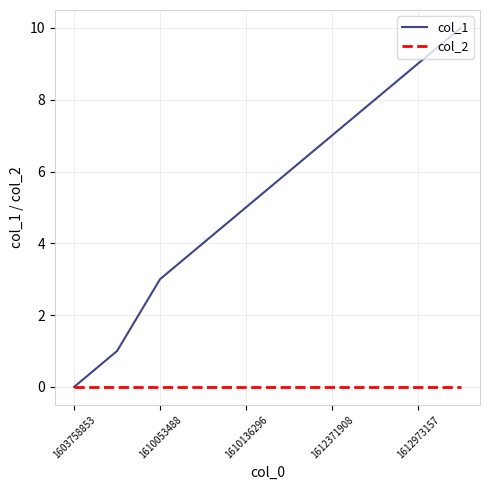

Does the chart display data point markers on the line(s)?

No